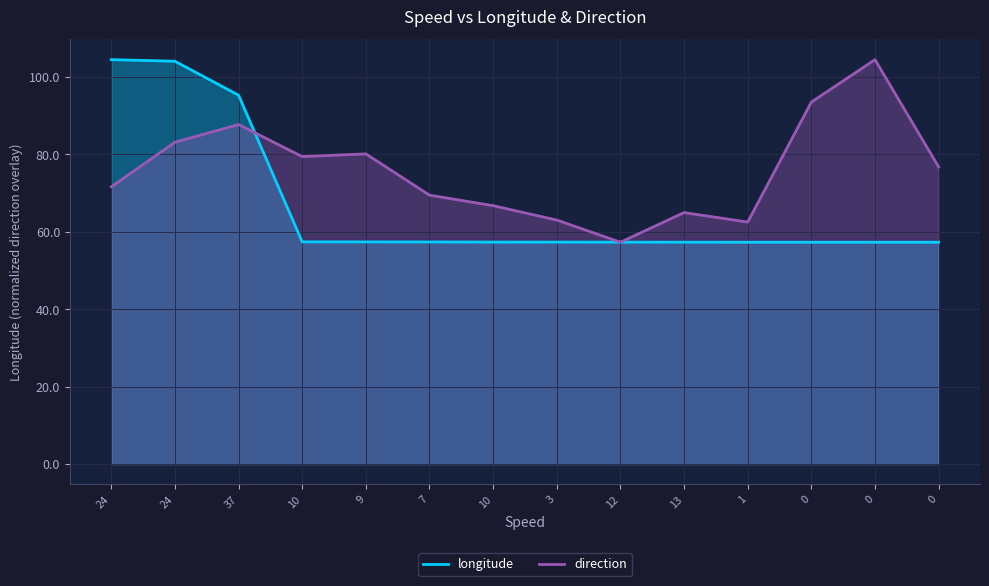

Rank the series by their average value, from highest to lowest.

direction, longitude